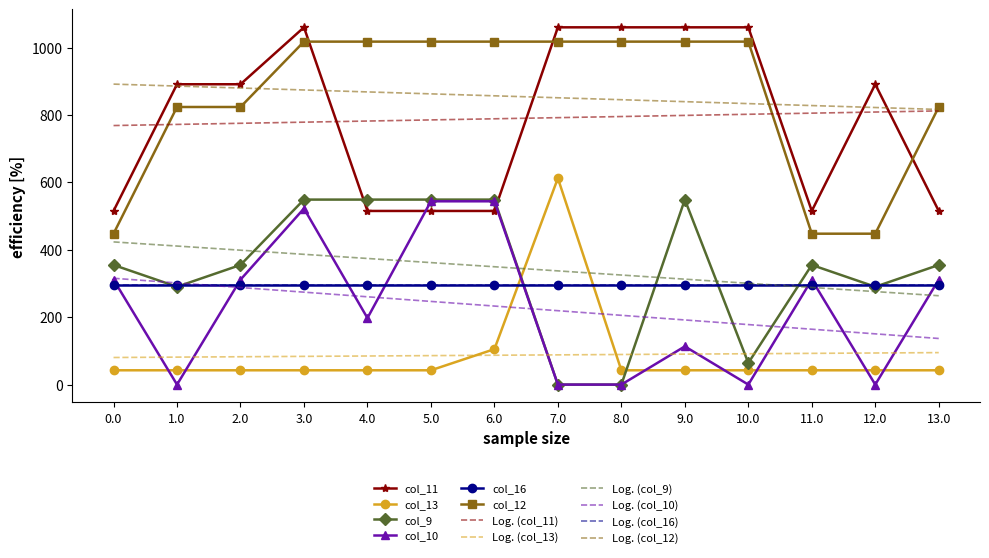

How many interior local valleys does the col_9 series have?

3